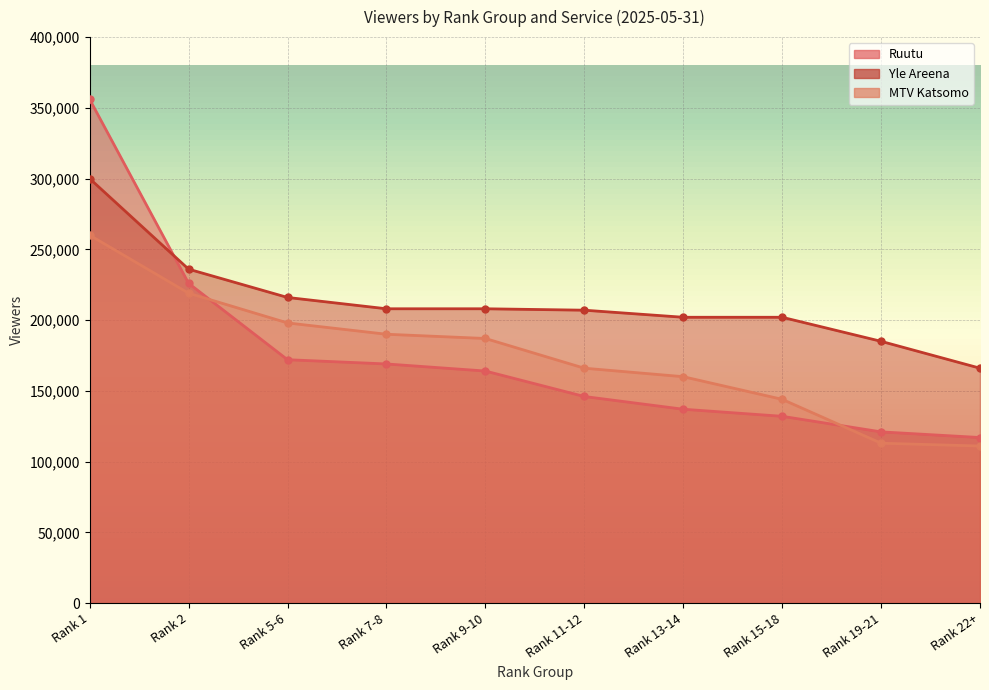

Which category has the lowest value in the Ruutu series?

Rank 22+